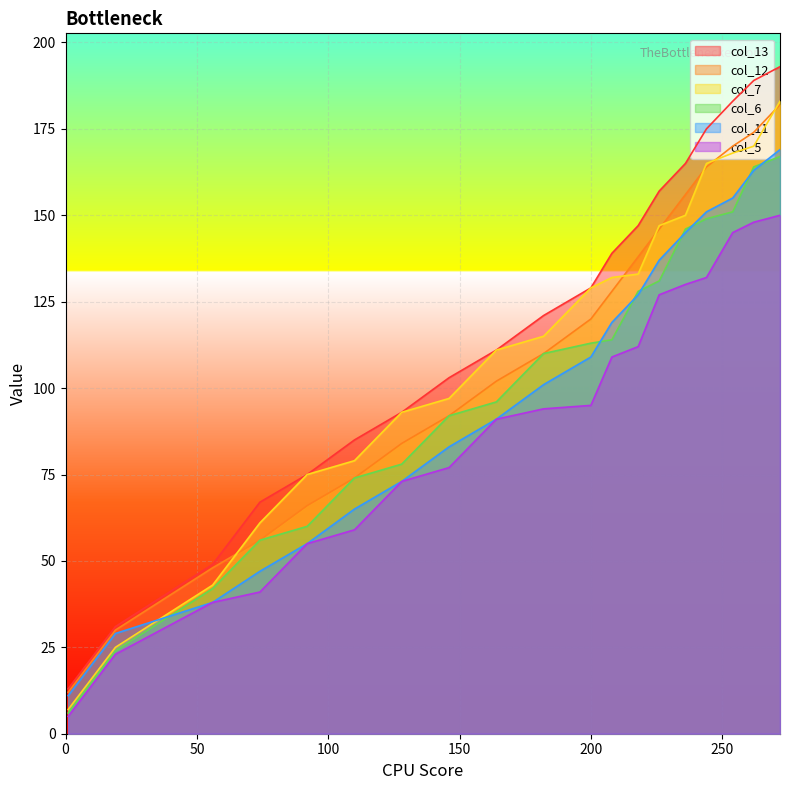

True or false: col_11 and col_12 intersect in this chart.

False